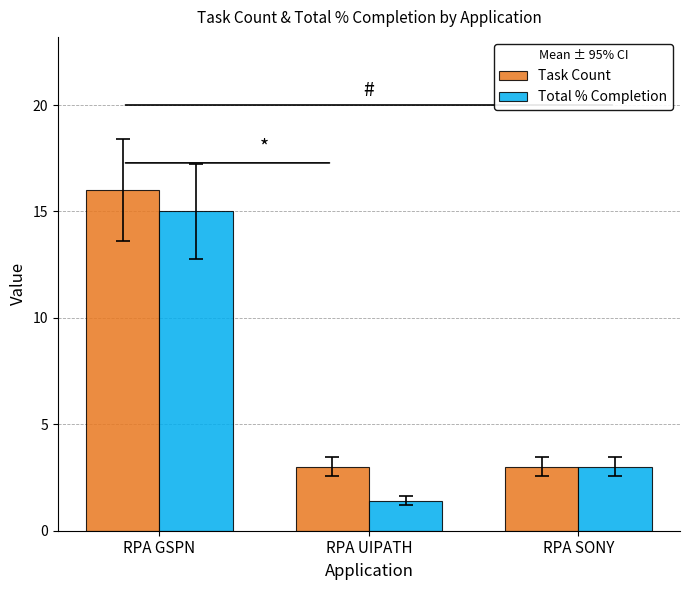

Reading left to right, what are all the values shown in this chart?

Task Count: RPA GSPN=16.0	RPA UIPATH=3.0	RPA SONY=3.0
Total % Completion: RPA GSPN=15.0	RPA UIPATH=1.4	RPA SONY=3.0